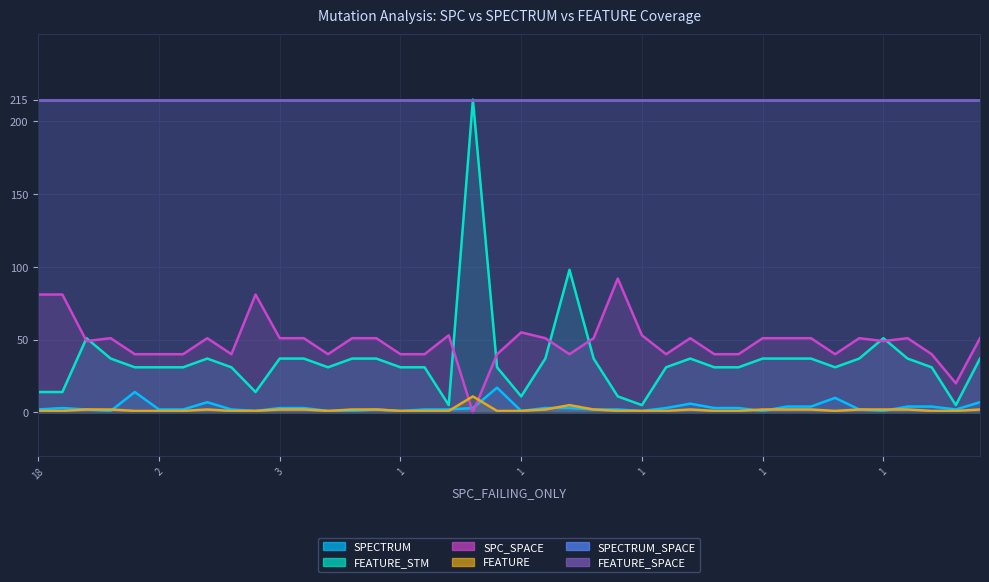

What is the difference between the highest and lowest values at 17?

214